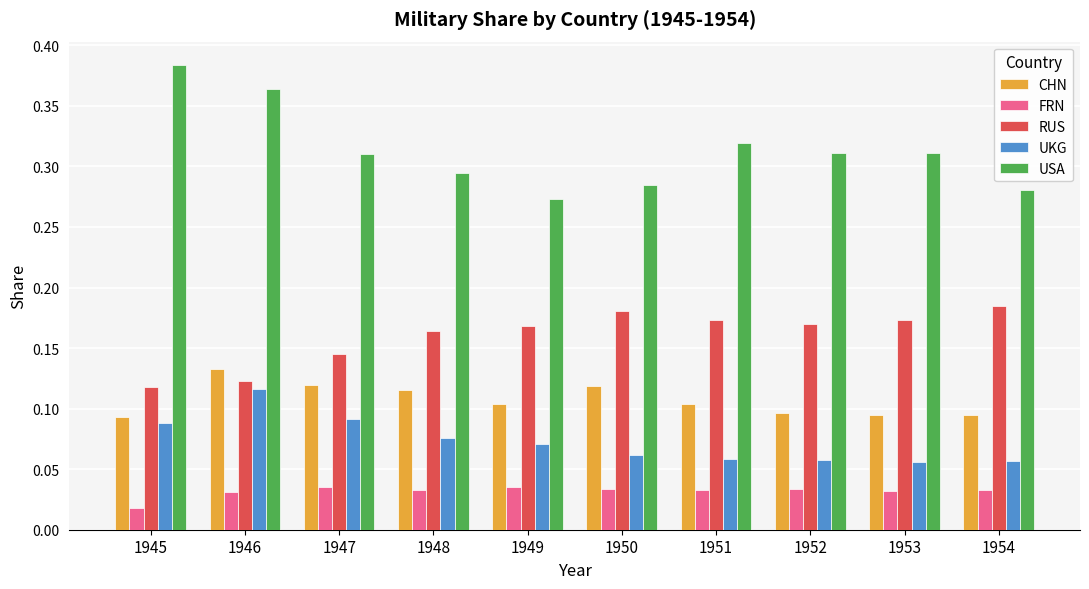

What is the sum of all CHN values?

1.1